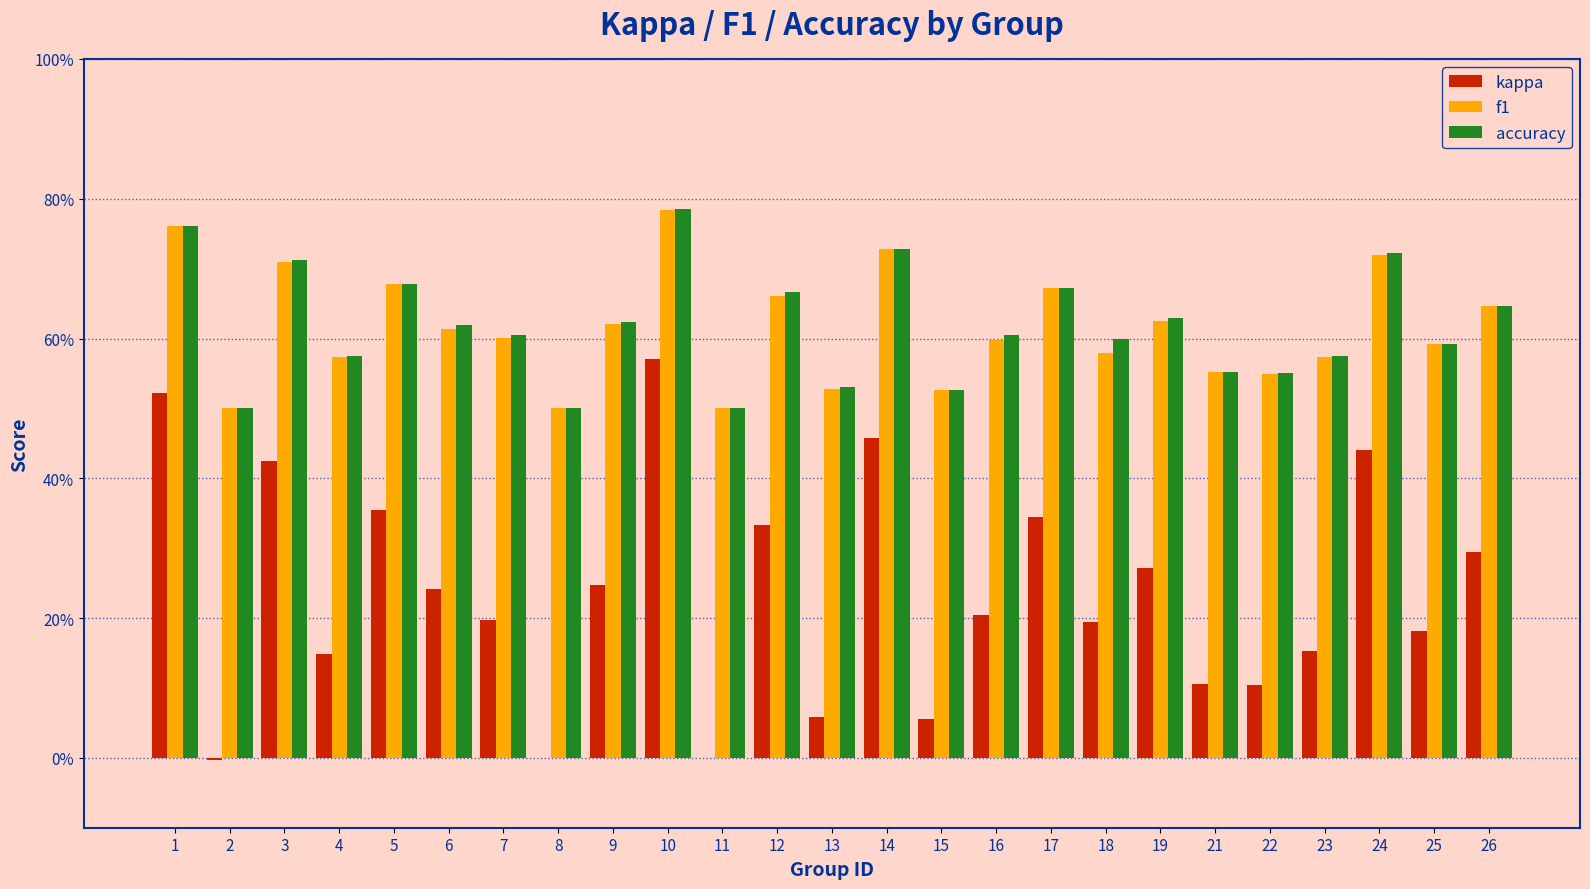

Reading left to right, what are all the values shown in this chart?

kappa: 0.5	-0.0	0.4	0.1	0.4	0.2	0.2	0.0	0.2	0.6	0.0	0.3	0.1	0.5	0.1	0.2	0.3	0.2	0.3	0.1	0.1	0.2	0.4	0.2	0.3
f1: 0.8	0.5	0.7	0.6	0.7	0.6	0.6	0.5	0.6	0.8	0.5	0.7	0.5	0.7	0.5	0.6	0.7	0.6	0.6	0.6	0.5	0.6	0.7	0.6	0.6
accuracy: 0.8	0.5	0.7	0.6	0.7	0.6	0.6	0.5	0.6	0.8	0.5	0.7	0.5	0.7	0.5	0.6	0.7	0.6	0.6	0.6	0.6	0.6	0.7	0.6	0.6